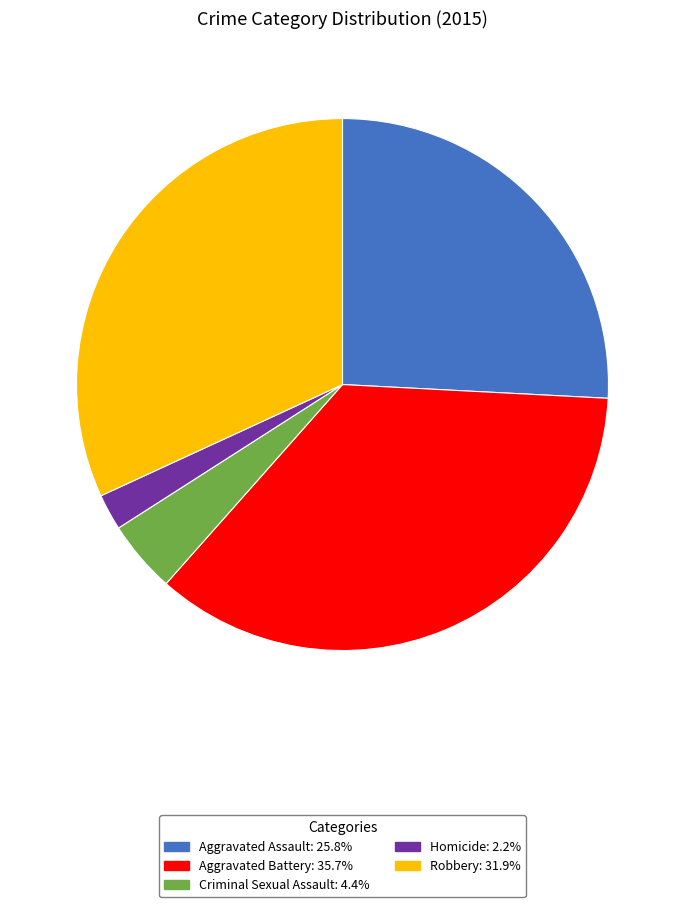

Which slice is the largest?

Aggravated Battery